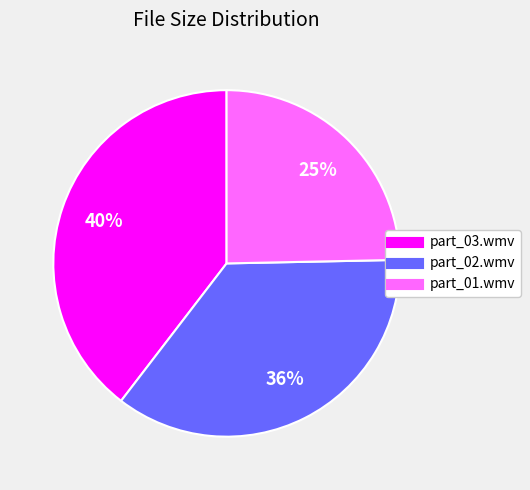

Which has a higher value, part_03.wmv or part_02.wmv?

part_03.wmv